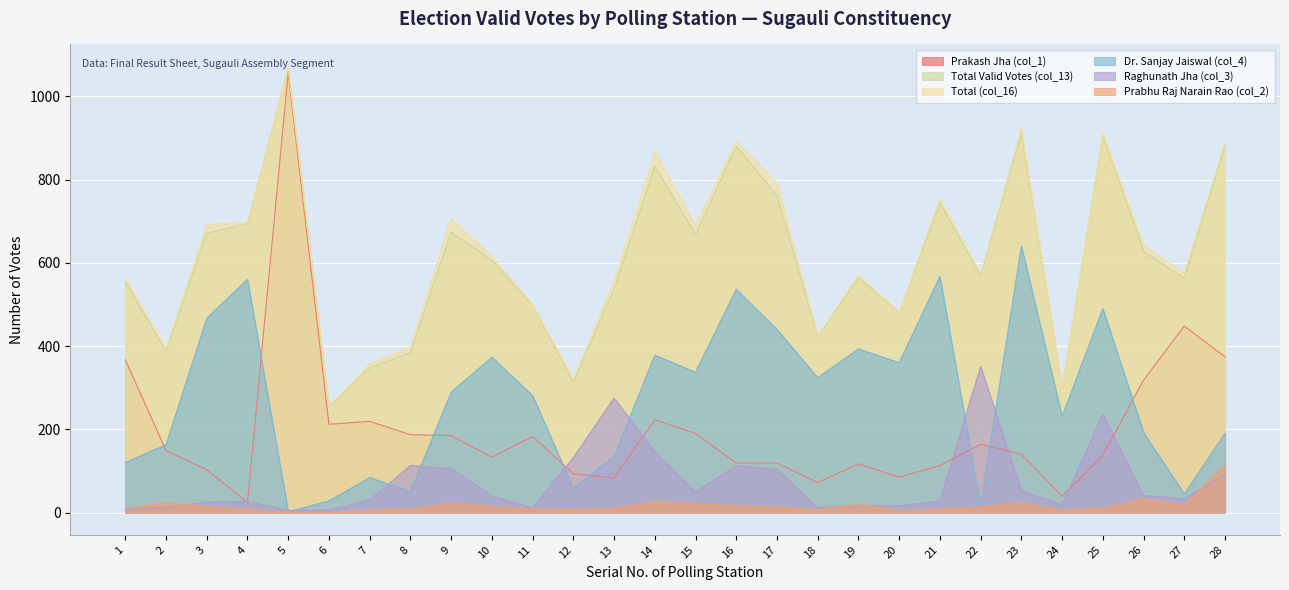

What is the difference between the maximum and minimum values in the Total Valid Votes (col_13) series?

816